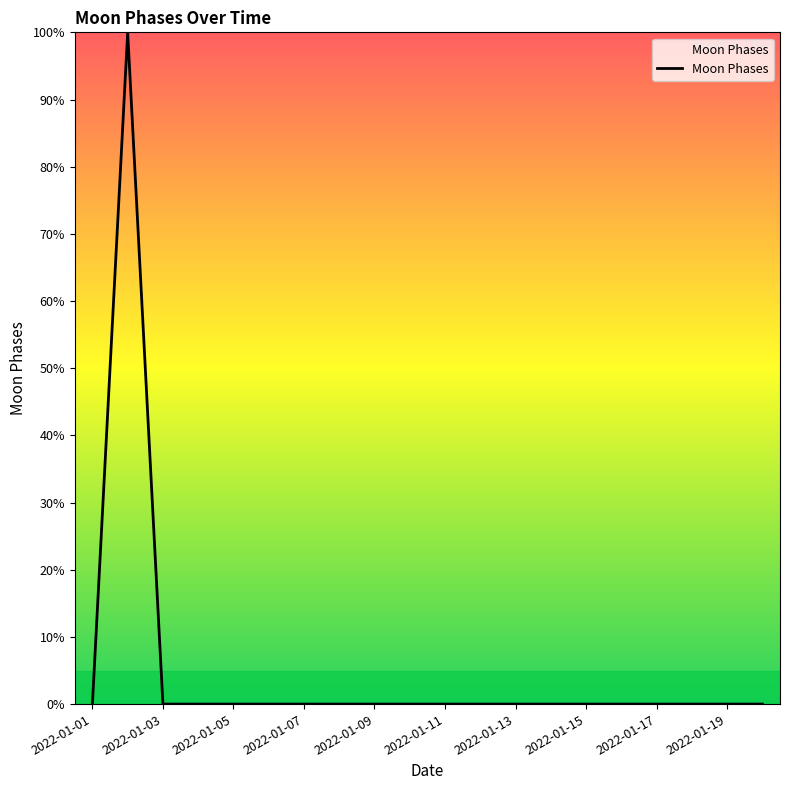

Is this an area chart (filled region under the line)?

No